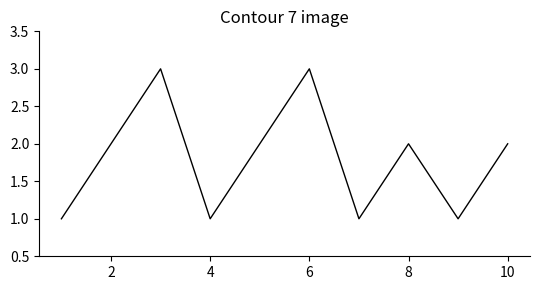

What is the maximum value shown in the chart?

3